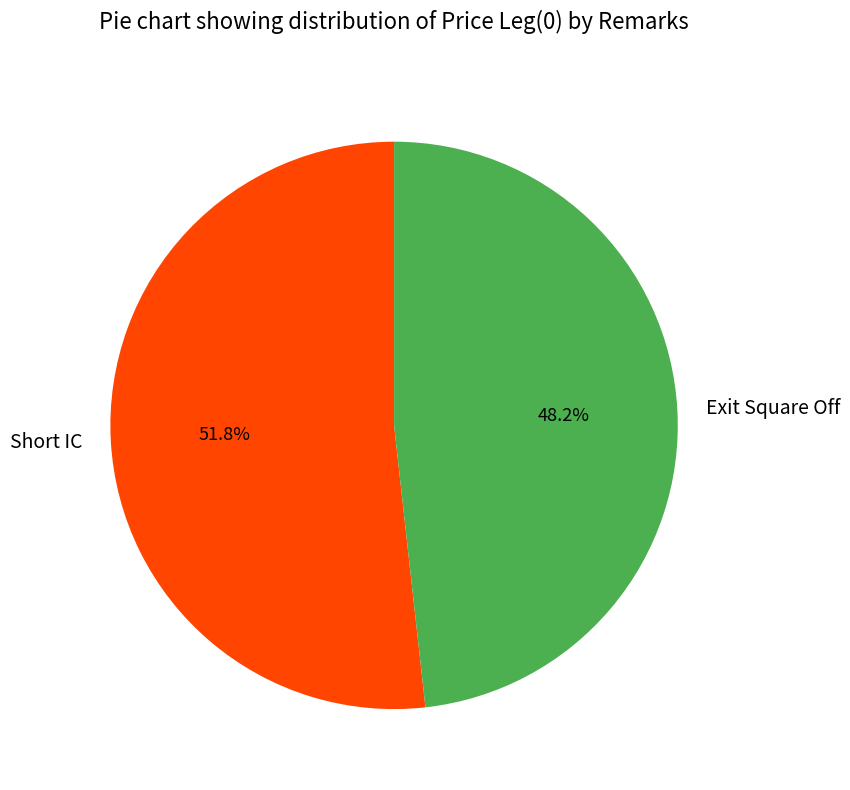

True or false: Short IC accounts for 46% of the total.

False